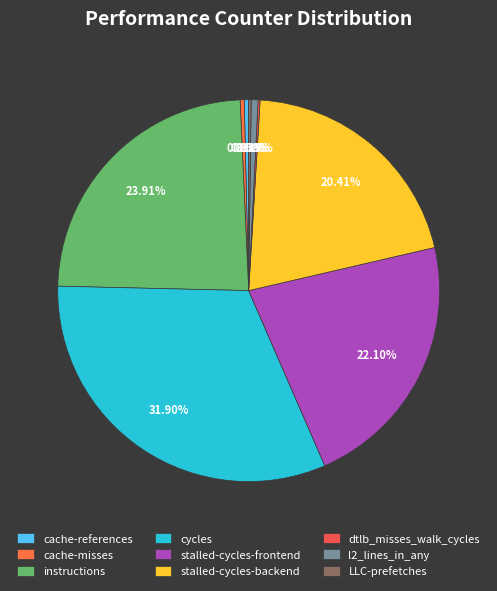

True or false: l2_lines_in_any accounts for 1% of the total.

True